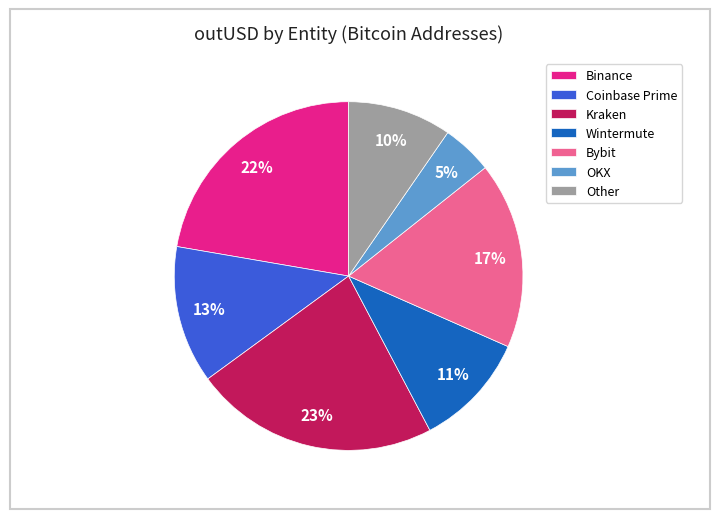

Between Other and Wintermute, which is larger?

Wintermute